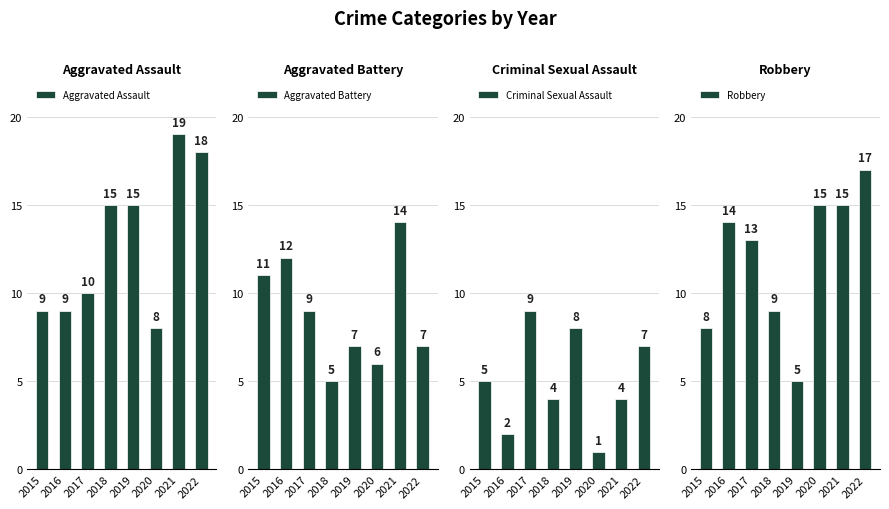

At how many categories does at least one series exceed 13?

6